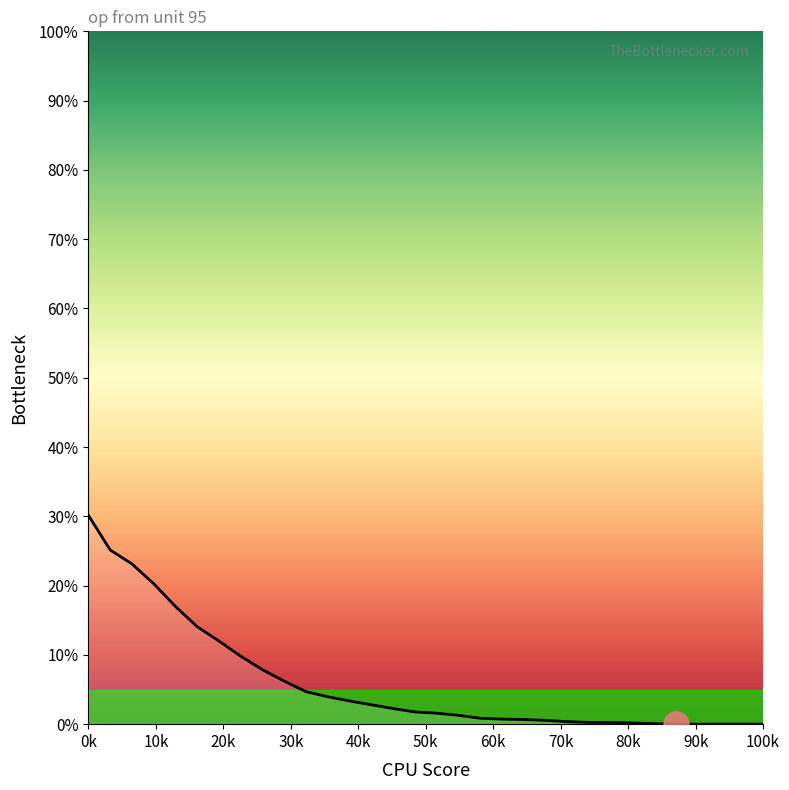

What is the difference between the maximum and minimum values?

30.1